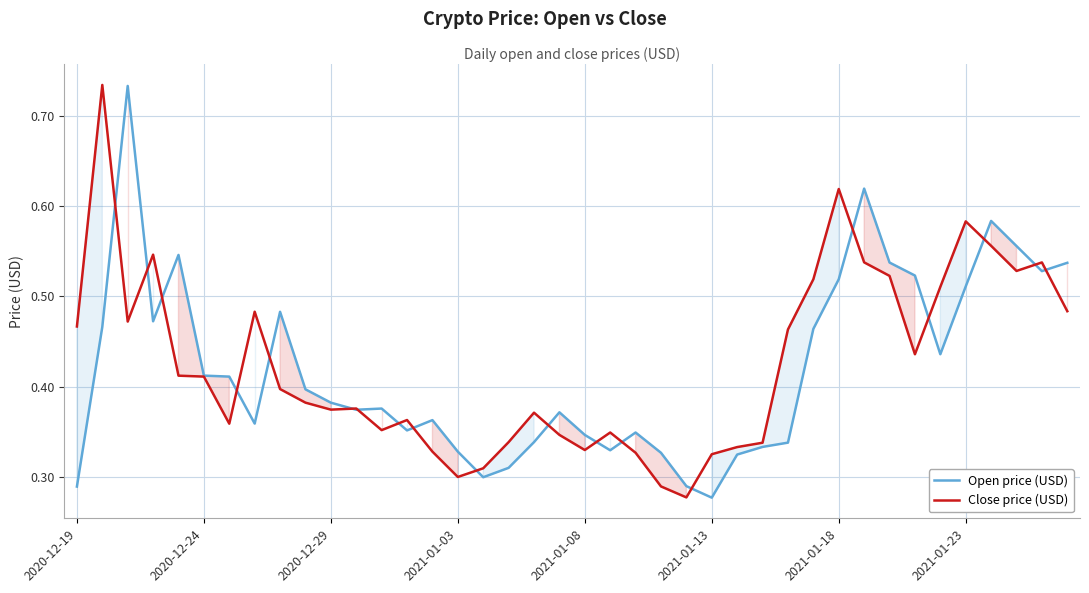

What are all the series names shown in the legend?

Open price (USD), Close price (USD)